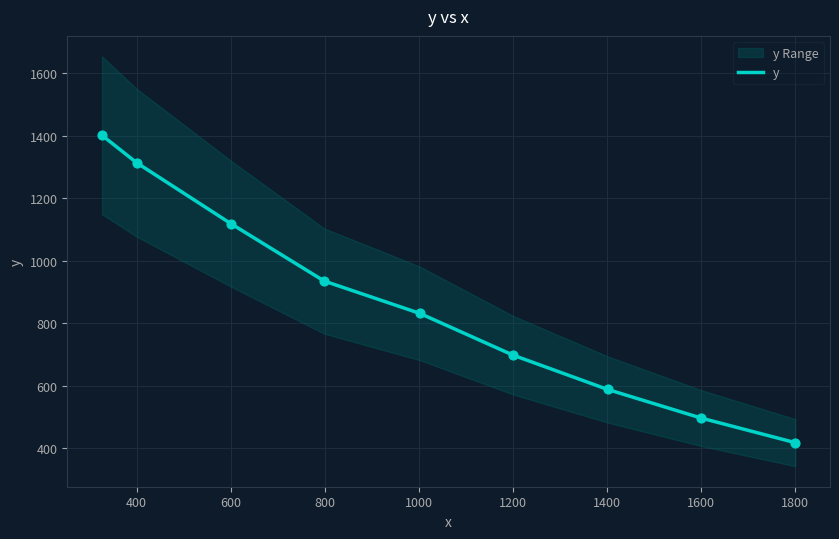

What is the highest value of the y series?

1400.8